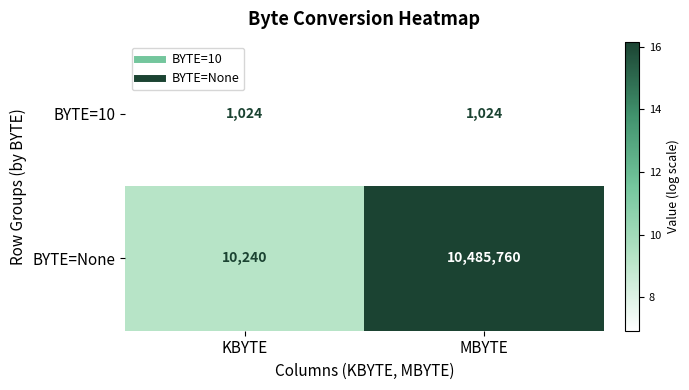

Rank the series by their maximum value, from highest to lowest.

BYTE=None, BYTE=10